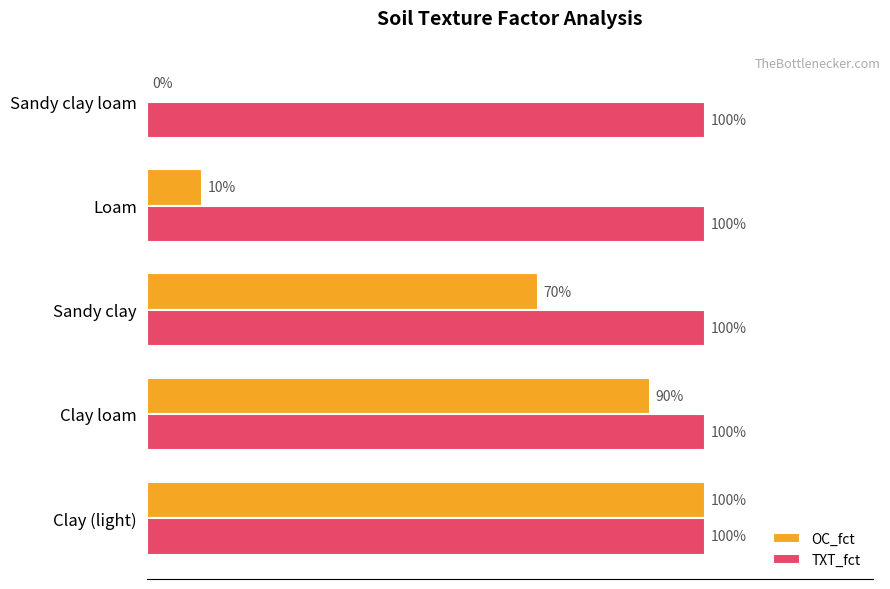

Which series has the largest total across all categories?

TXT_fct